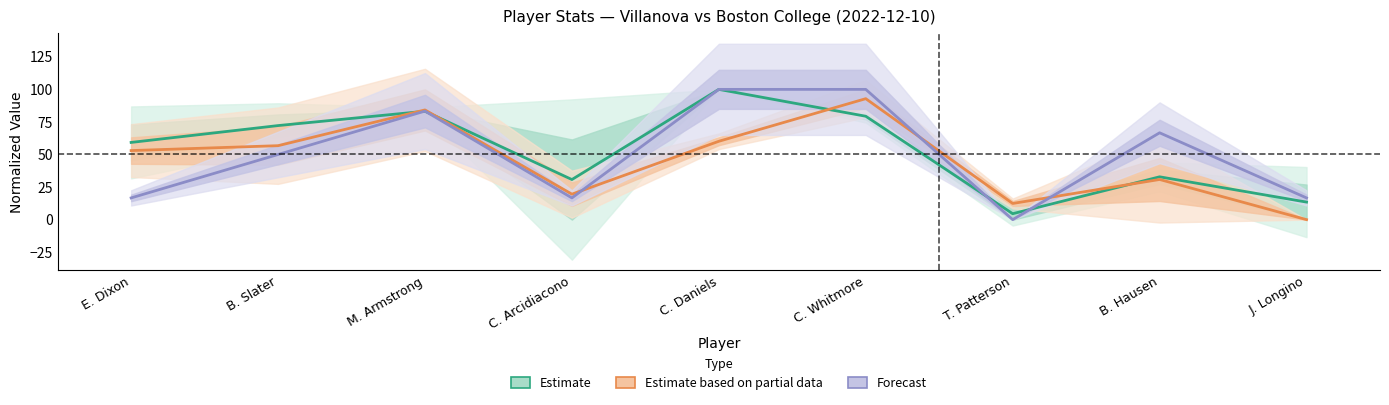

At which category is the sum across all series the highest?

C. Whitmore